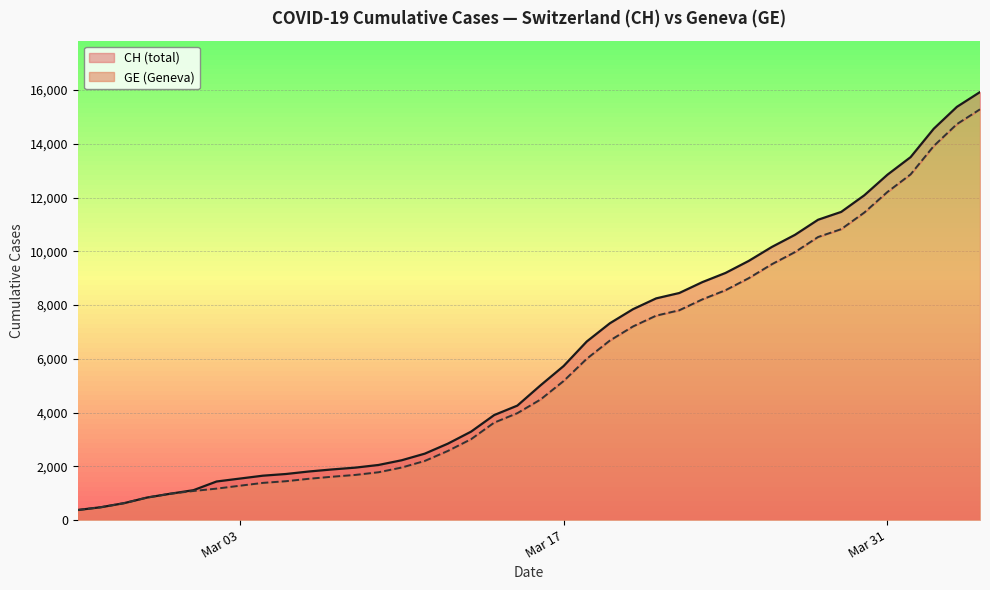

What is the maximum value for GE (Geneva)?

15284